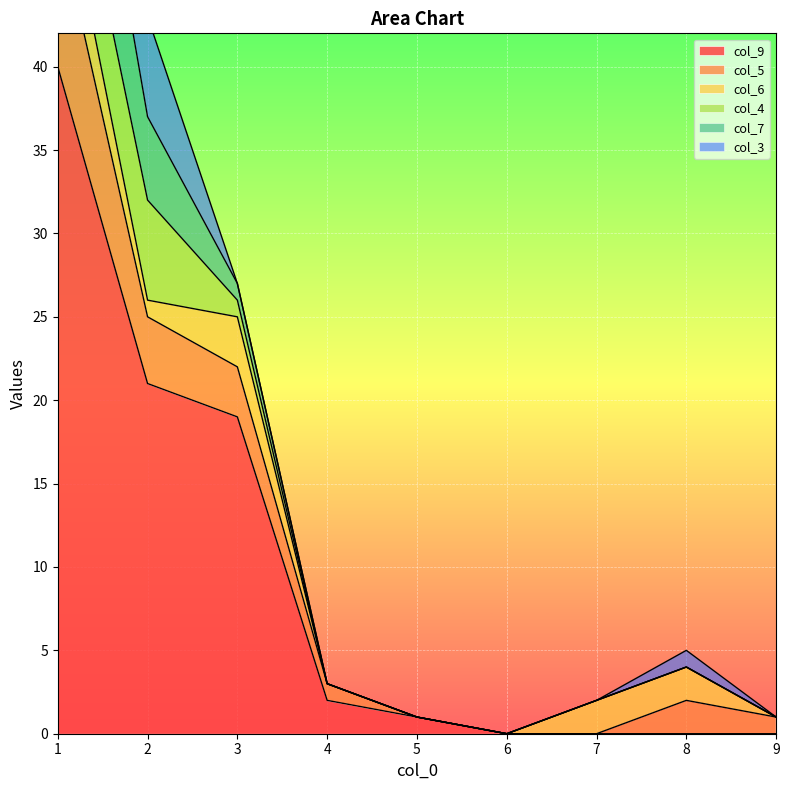

Which series has the widest spread of values?

col_9